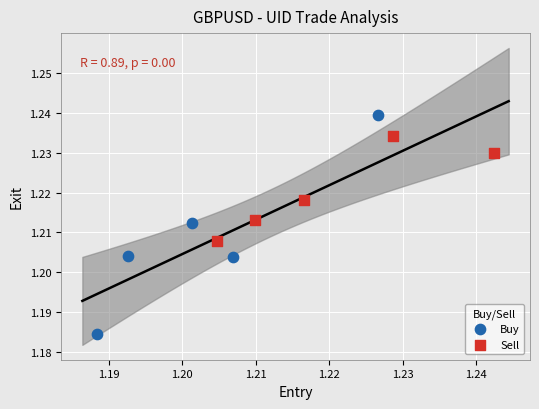

Which series reaches the minimum Y coordinate?

Buy